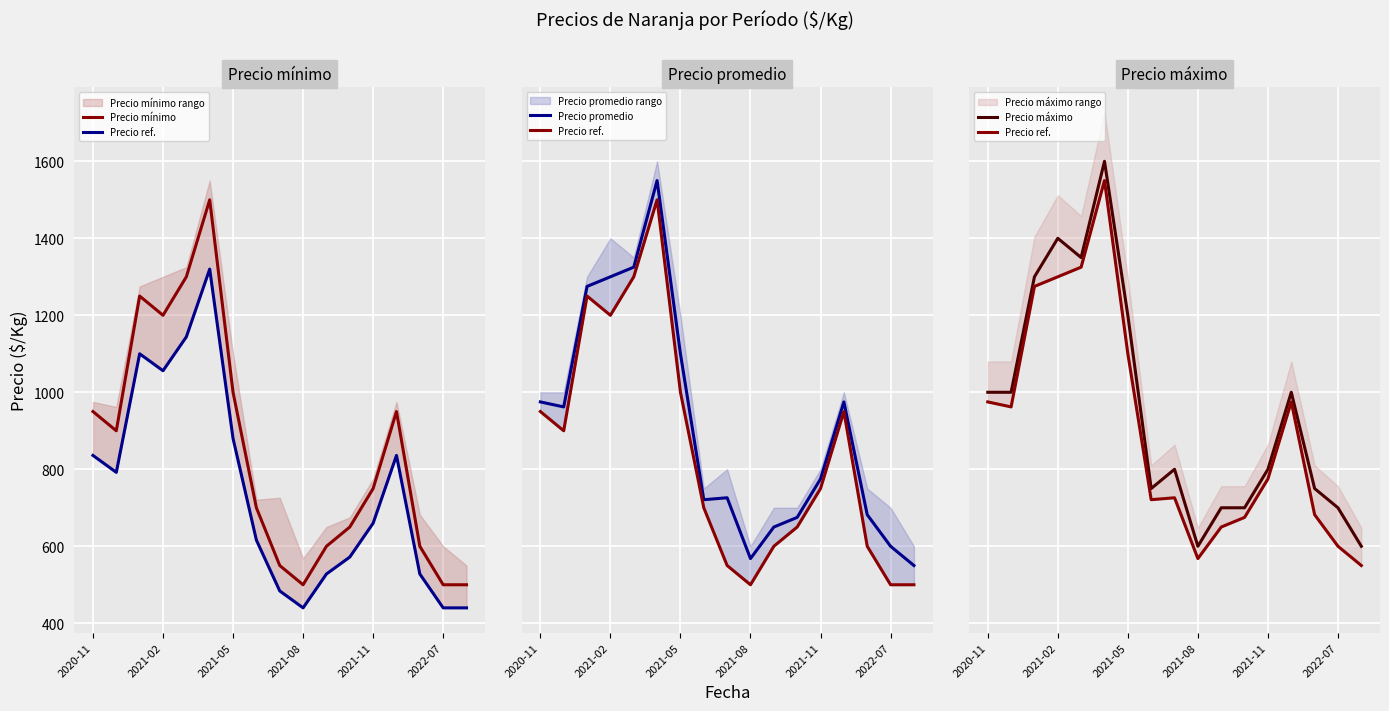

True or false: Precio mínimo and Precio máximo cross at least once.

False